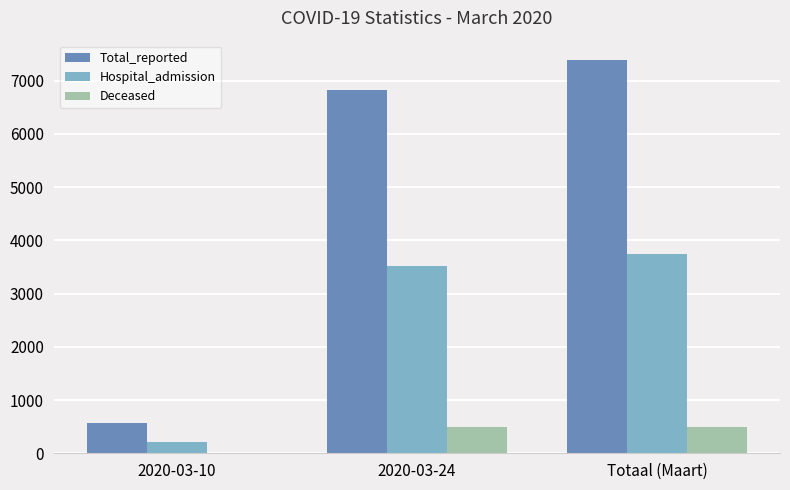

What is the spread (max minus min) of values at 2020-03-24?

6323